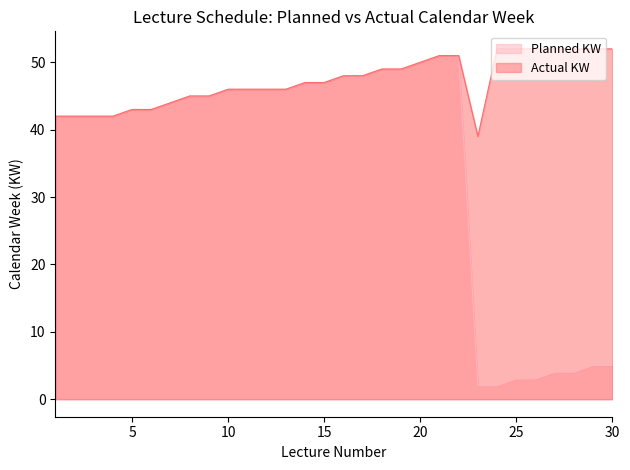

At 26, list the series in order from smallest to largest.

Planned KW, Actual KW